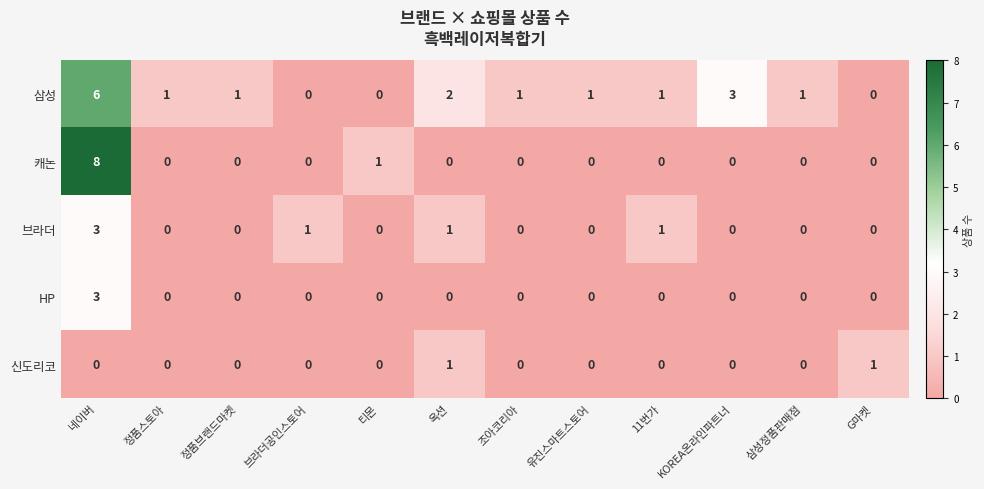

The value of 캐논 at 정품스토아 is 3. True or false?

False